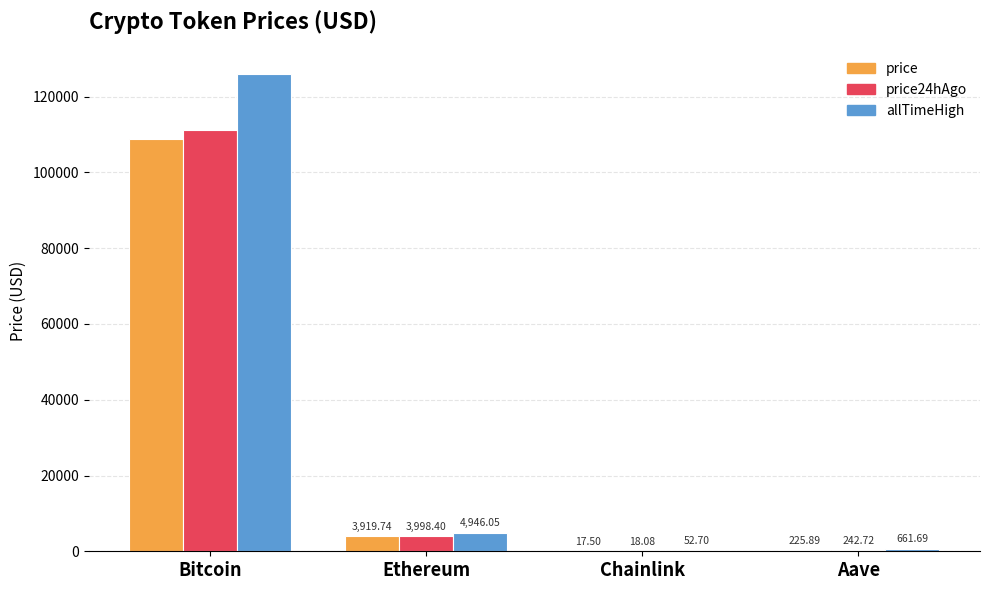

At which category does the chart reach its peak across all series?

Bitcoin